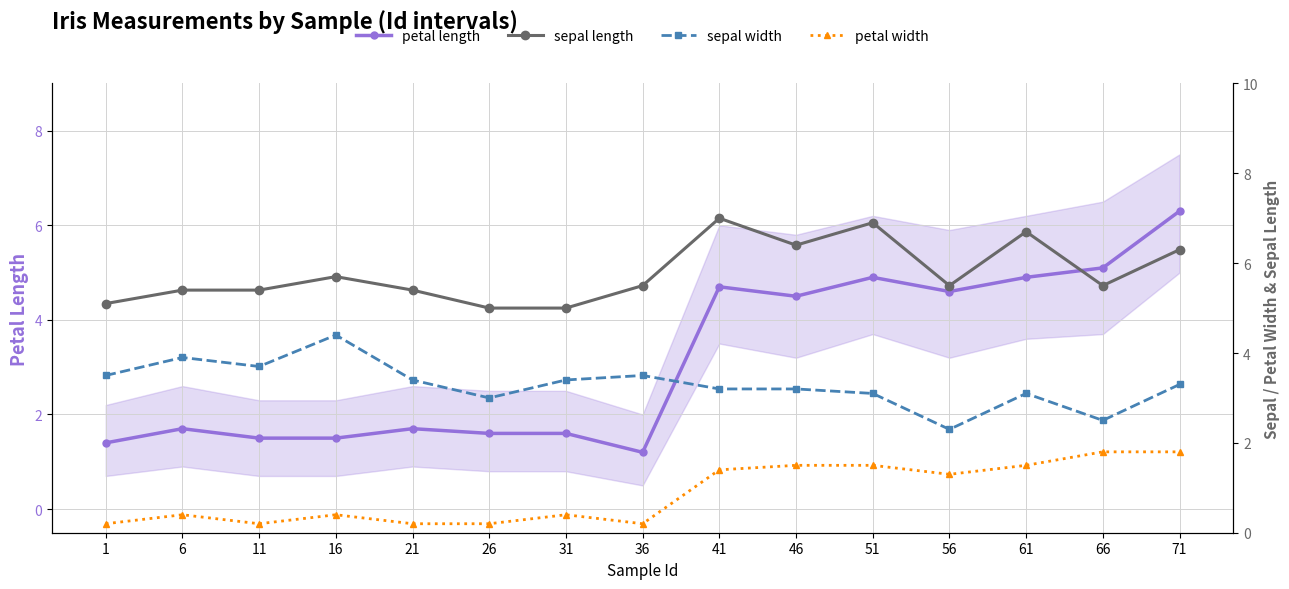

What is the difference between the highest and lowest values at 1?

4.9